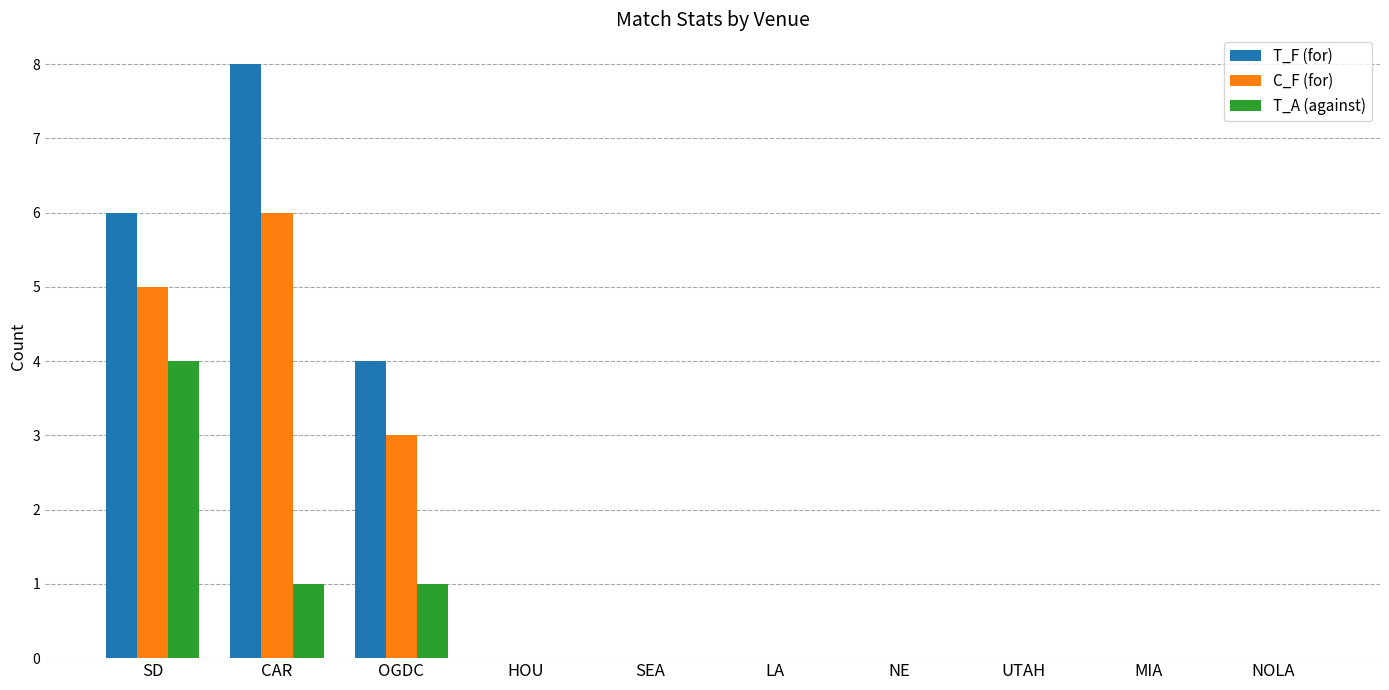

How many distinct data groups are displayed?

3